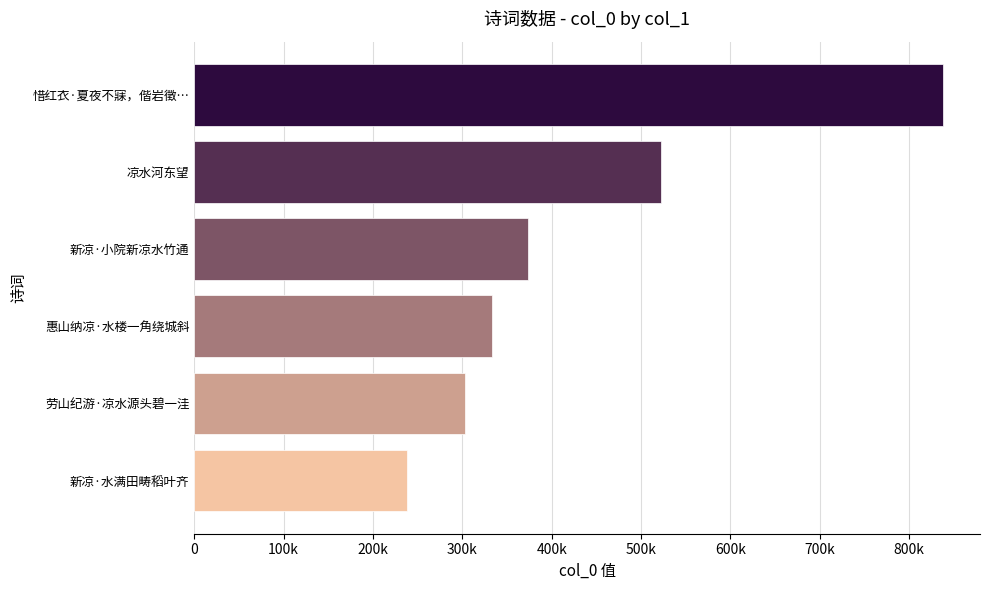

What is the minimum value shown in the chart?

238097